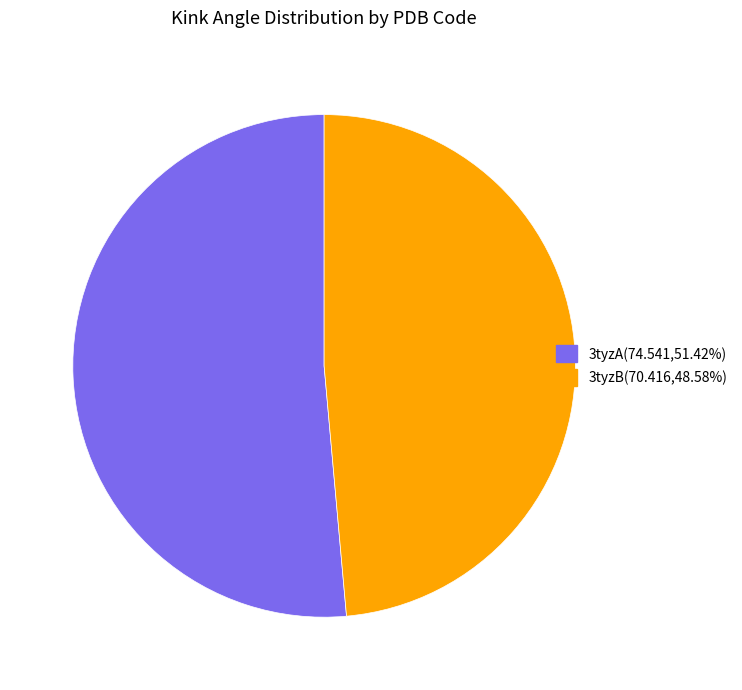

Does any single category account for the majority?

Yes